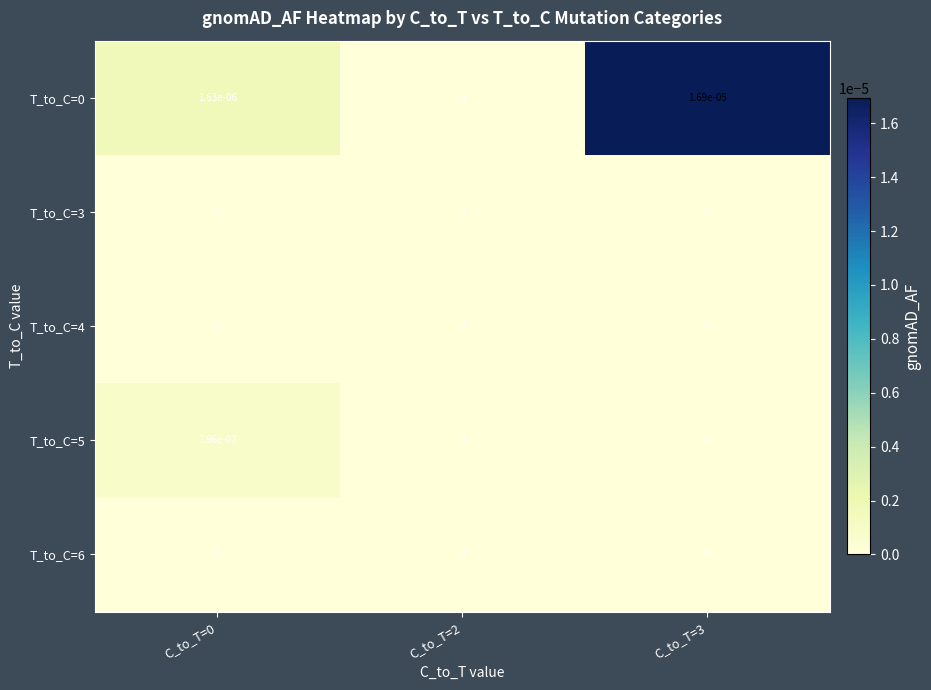

The T_to_C=3 series shows 0.0 at C_to_T=0. True or false?

True